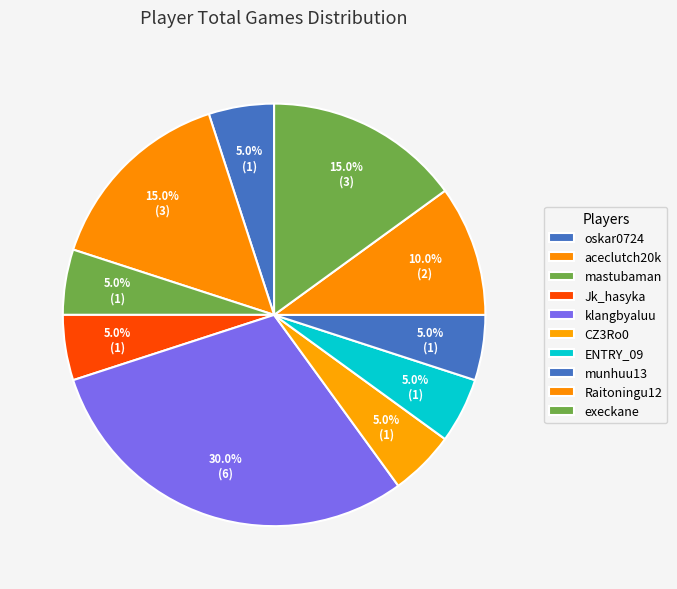

How many segments does this pie chart have?

10